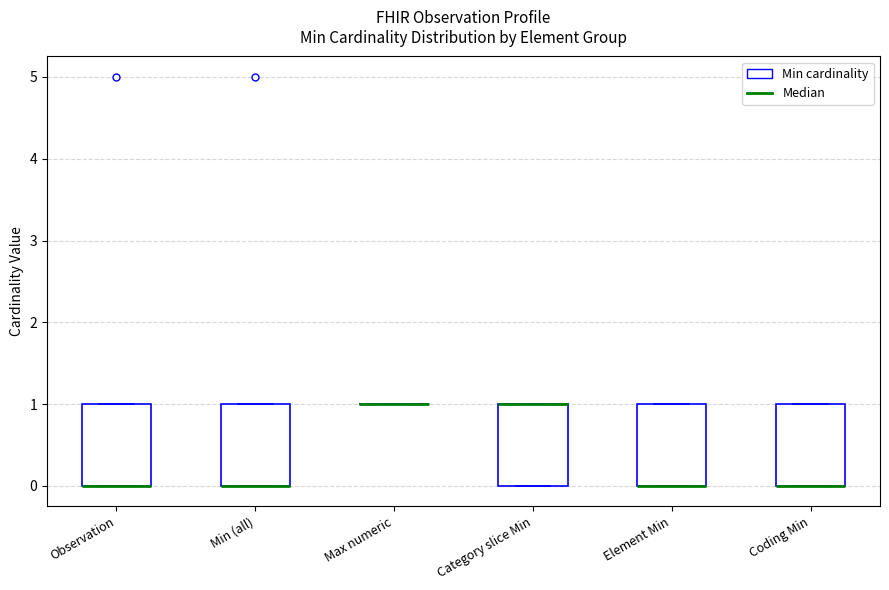

Reading left to right, transcribe this box plot: for each box, give where its median line is, the range the box spans, and where its two whiskers end, as read against the y-axis. The values are not printed on the chart, so give them approximately, as read against the axis.

Observation: median 0 (drawn on the box's lower edge), box 0 to 1, whiskers 0 to 1
Min (all): median 0 (drawn on the box's lower edge), box 0 to 1, whiskers 0 to 1
Max numeric: box collapsed to a line at 1, whiskers 1 to 1
Category slice Min: median 1 (drawn on the box's upper edge), box 0 to 1, whiskers 0 to 1
Element Min: median 0 (drawn on the box's lower edge), box 0 to 1, whiskers 0 to 1
Coding Min: median 0 (drawn on the box's lower edge), box 0 to 1, whiskers 0 to 1